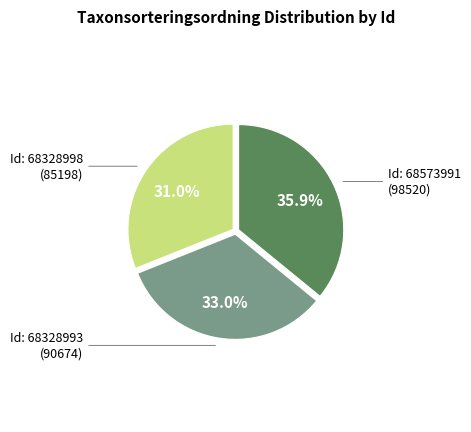

Is there a majority slice in this chart?

No